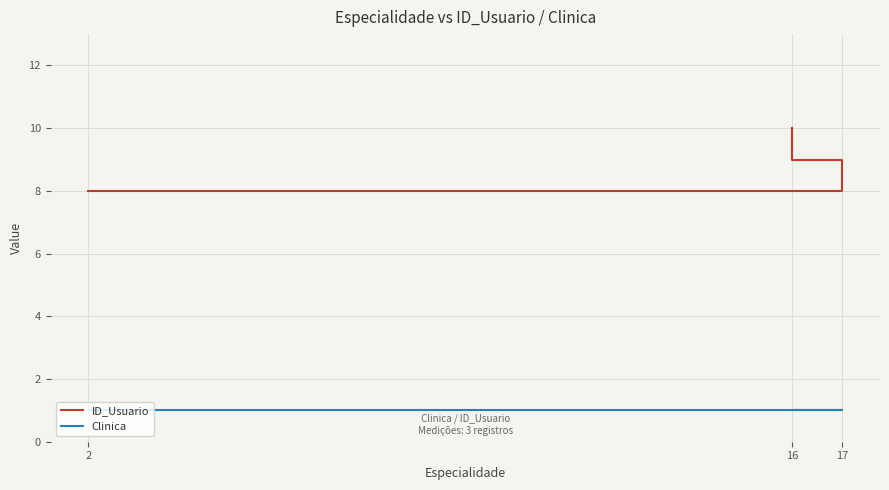

Reading left to right, list all the values displayed in this chart.

ID_Usuario: 2=8	17=9	16=10
Clinica: 2=1	17=1	16=1